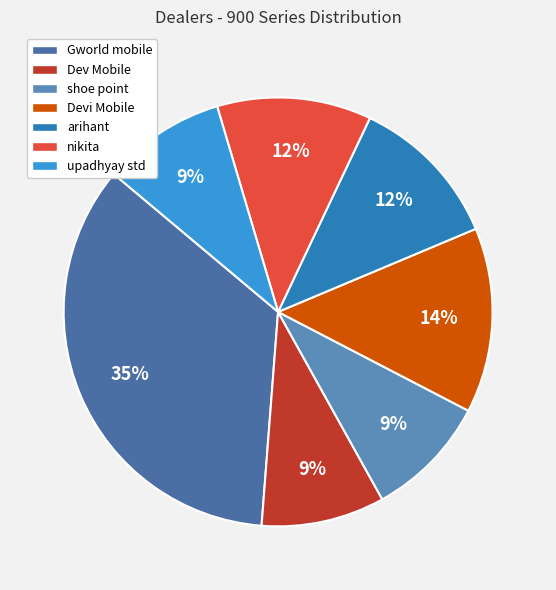

Which slice is the largest?

Gworld mobile